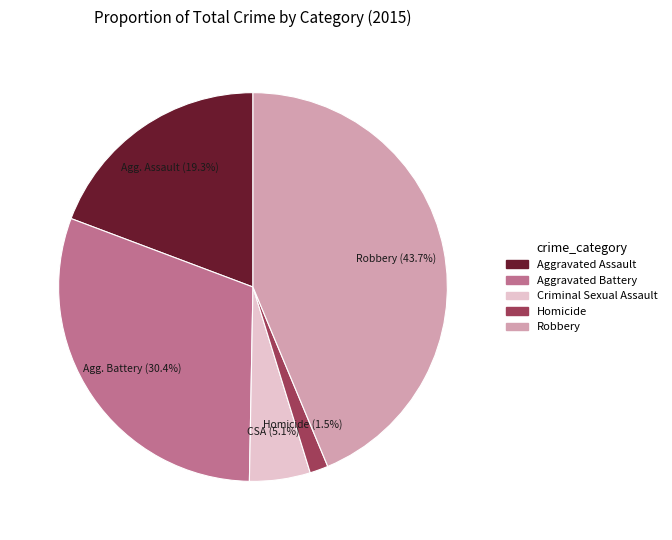

Which has a higher value, Aggravated Battery or Robbery?

Robbery